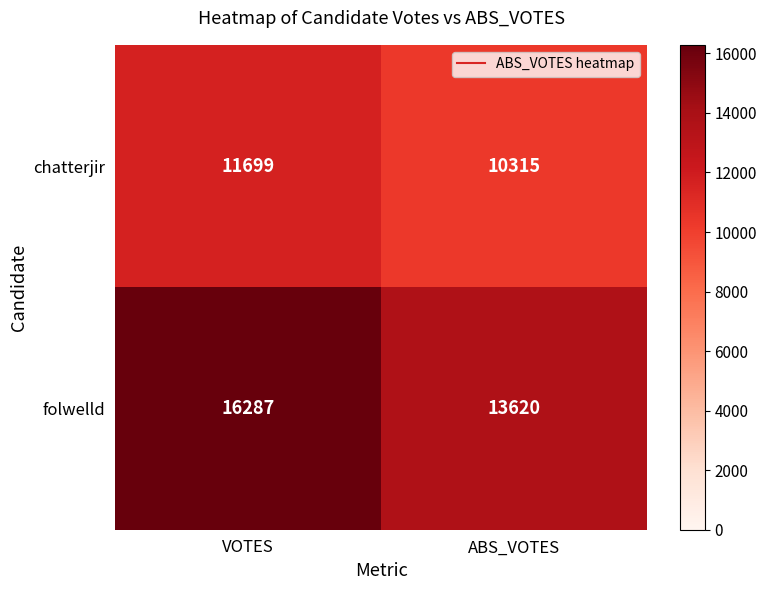

Count the number of categories in the chart.

2